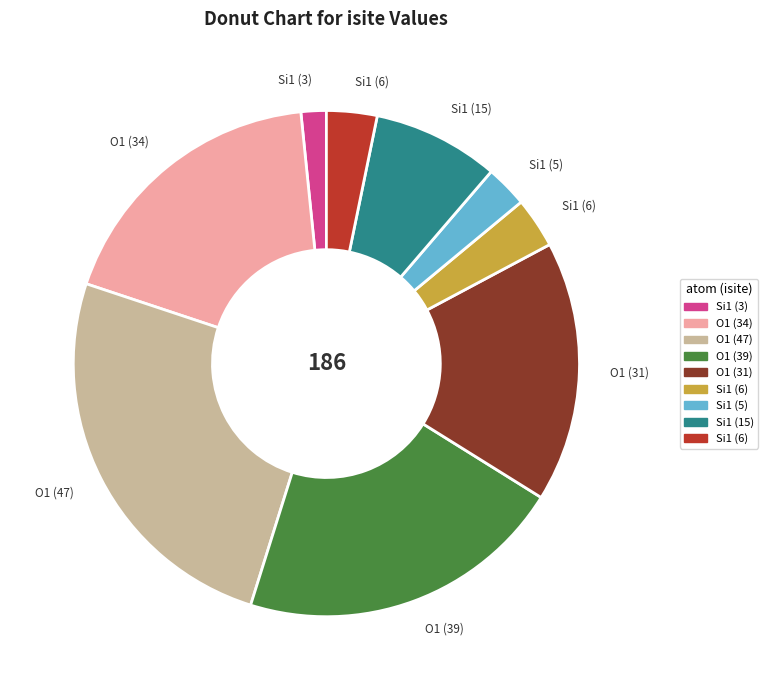

Is there a majority slice in this chart?

No